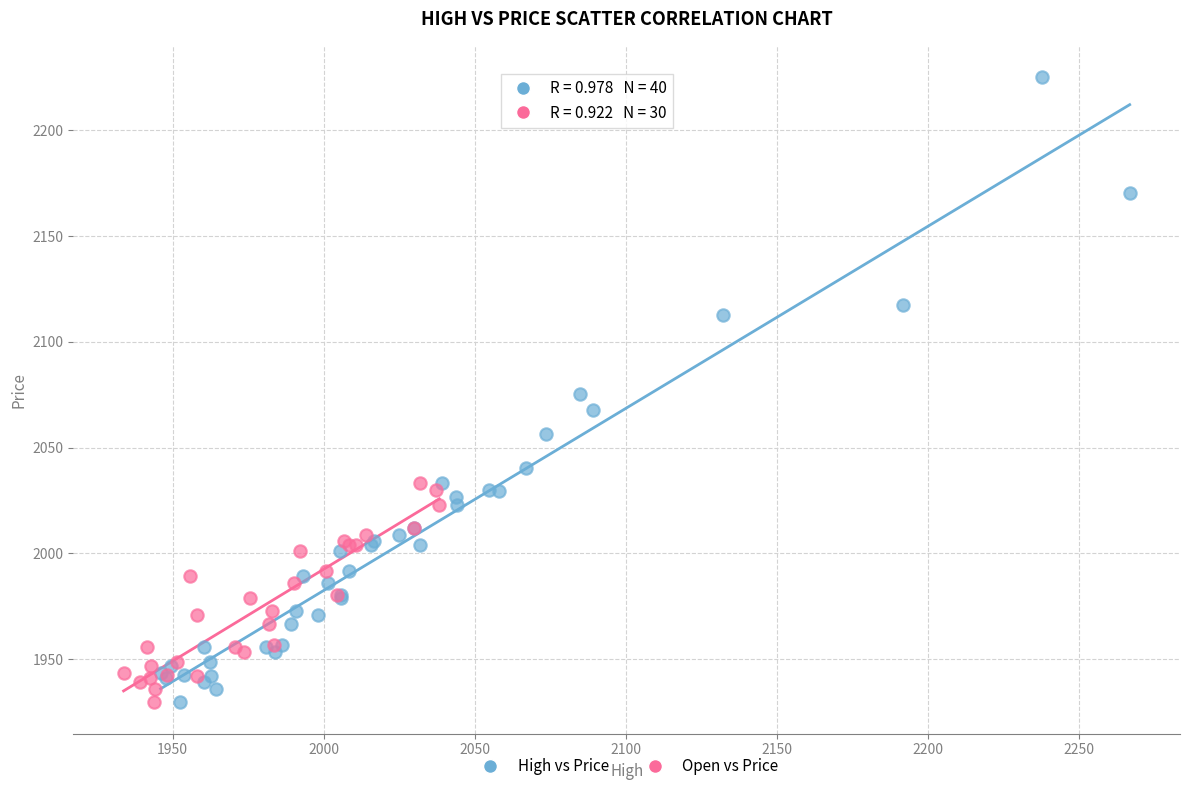

Which series has the largest Y range (max minus min)?

High vs Price